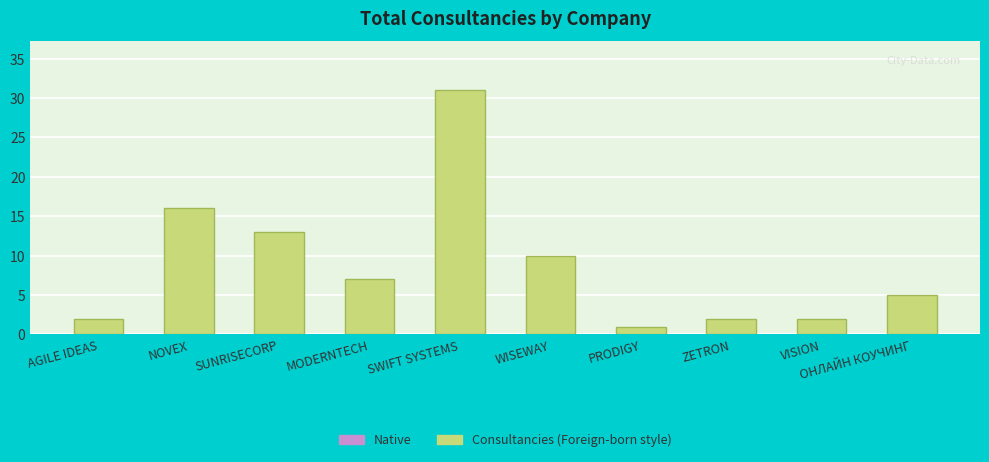

Approximately how many times larger is the value at ZETRON compared to MODERNTECH?

0.3